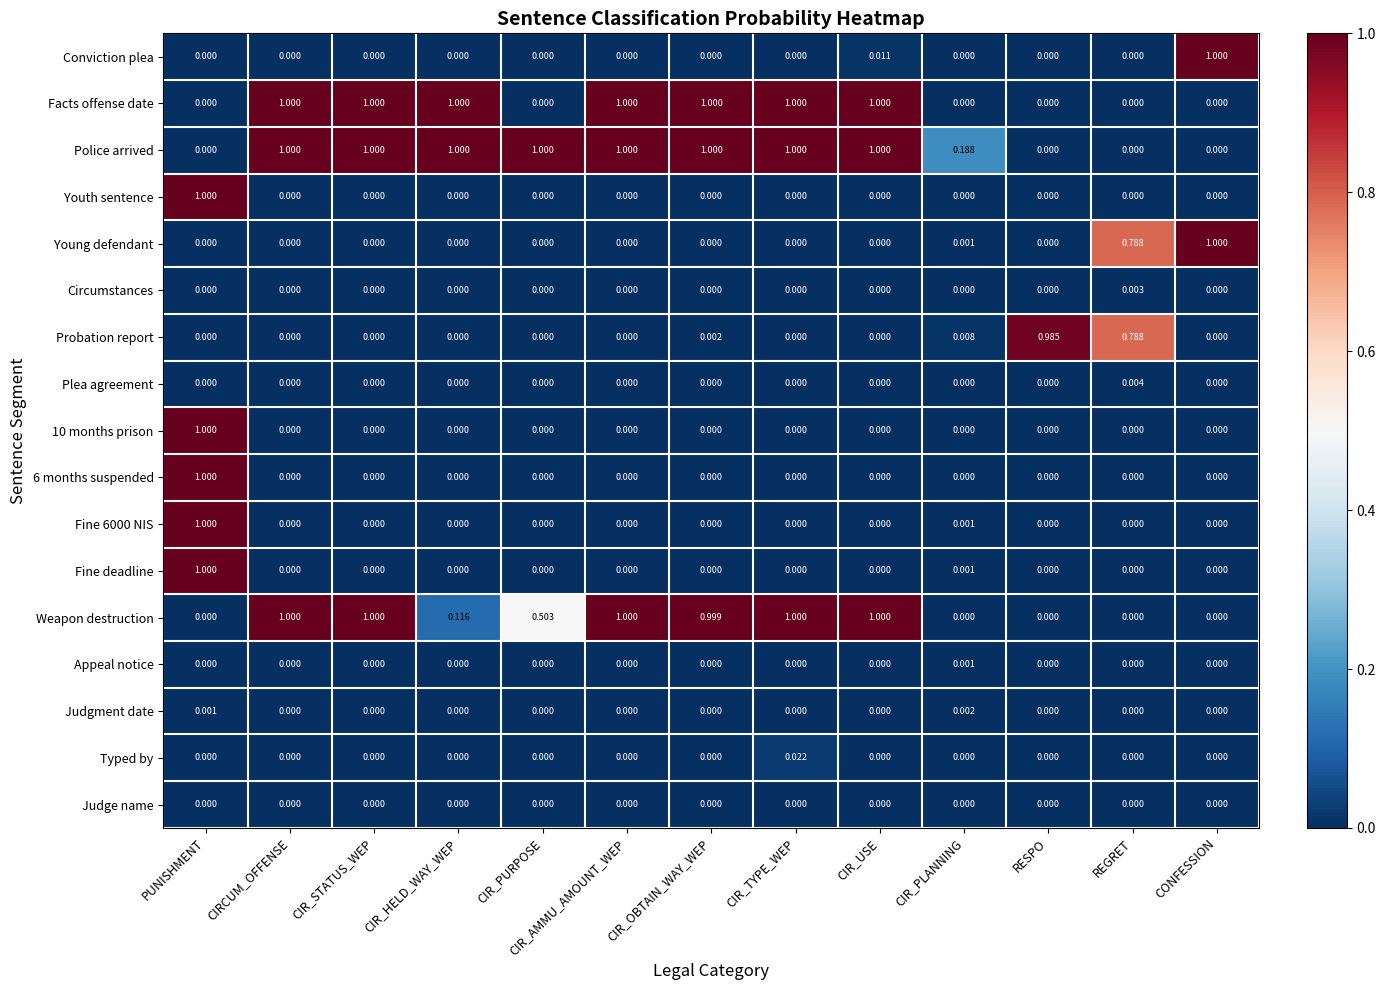

At which label does Plea agreement reach its peak?

REGRET